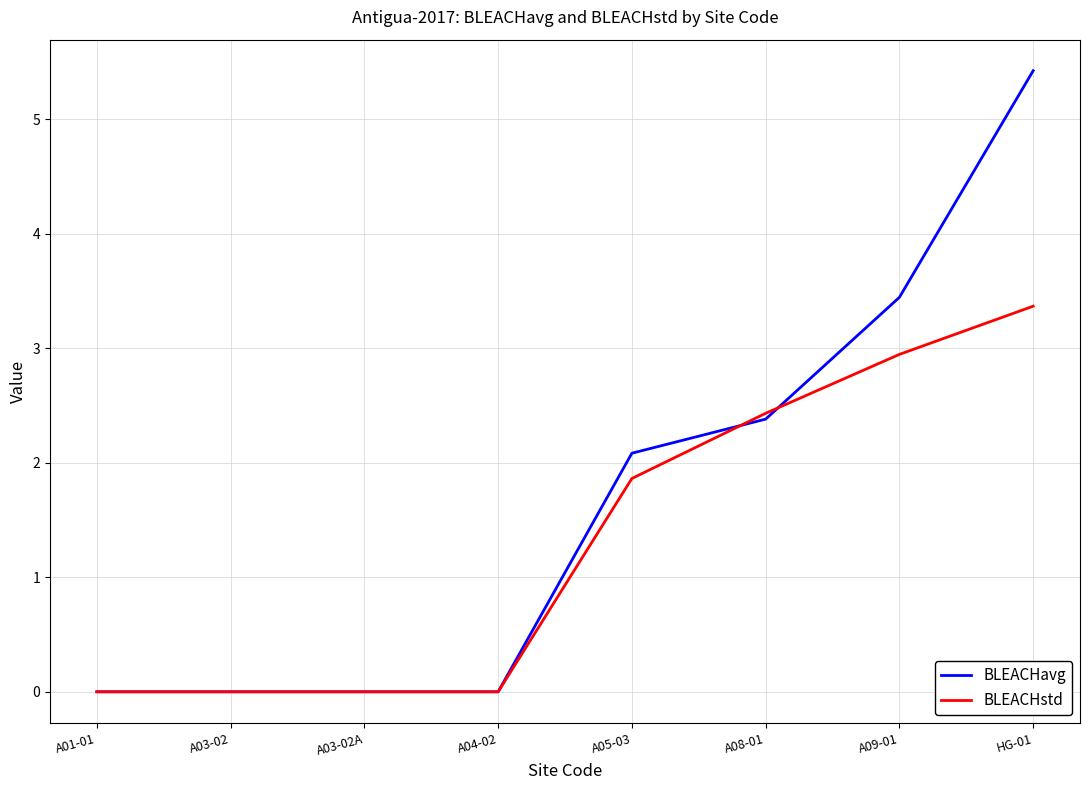

What position from the right is A01-01?

8